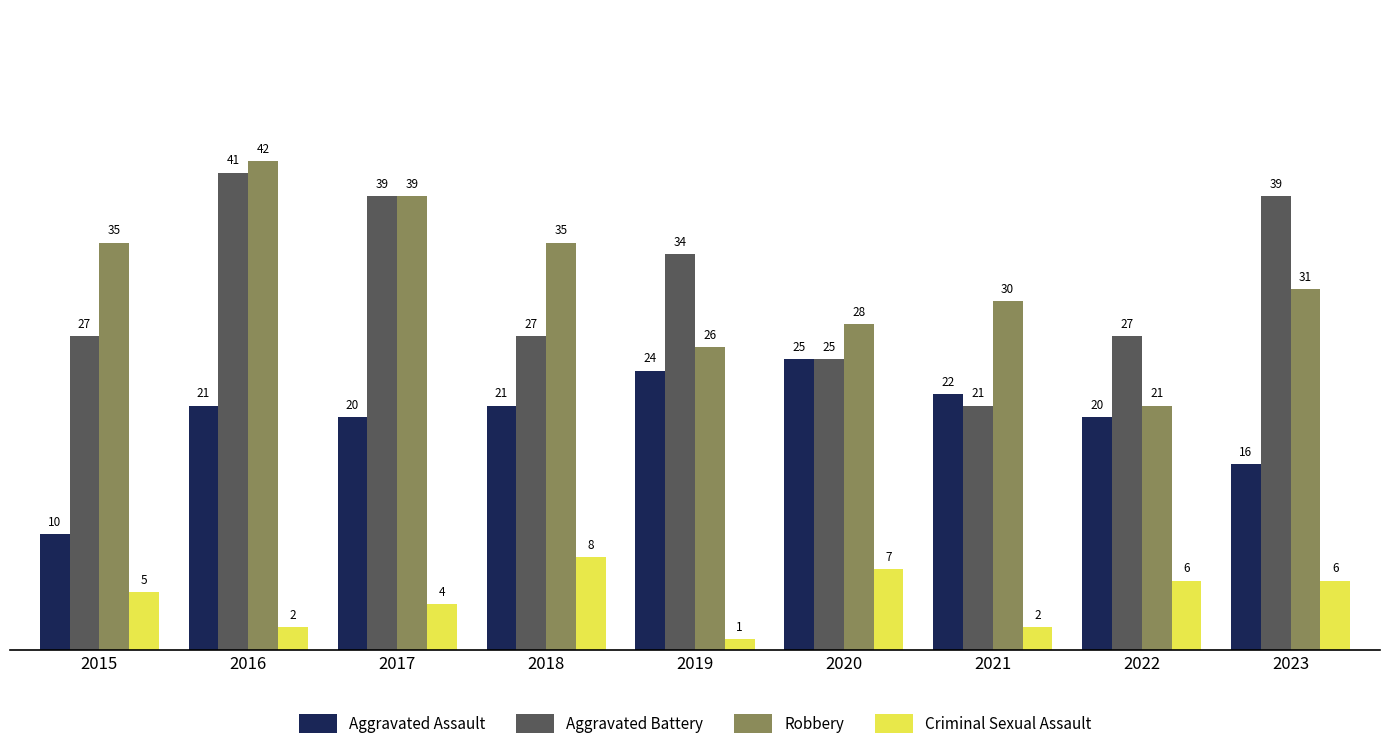

How many values in the Criminal Sexual Assault series are below 5?

4